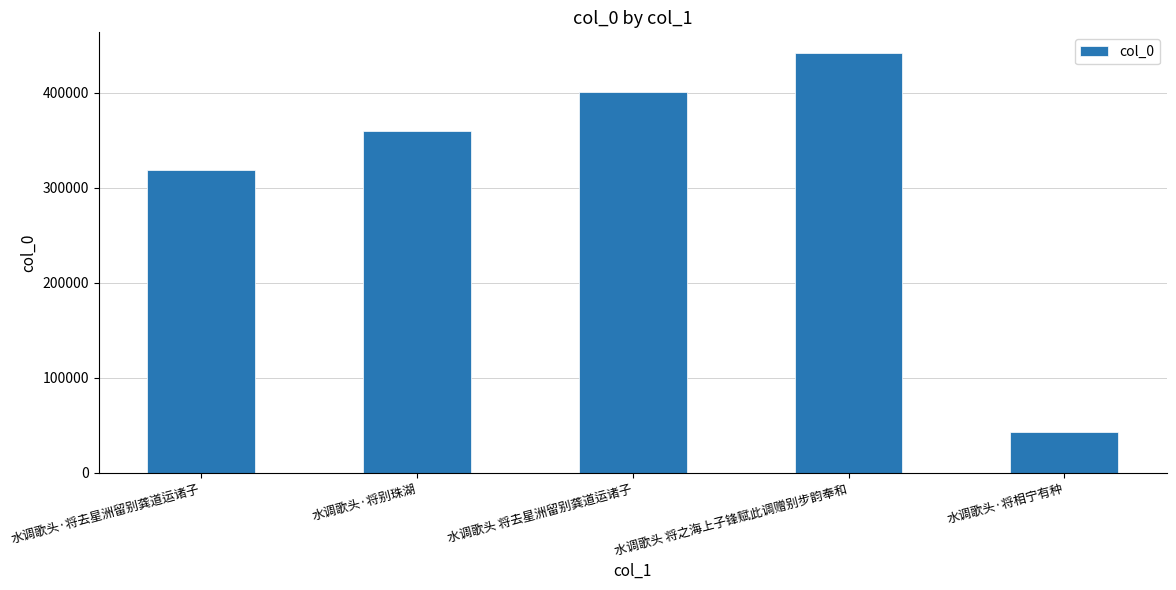

What is the difference between the second highest and second lowest values?

82366